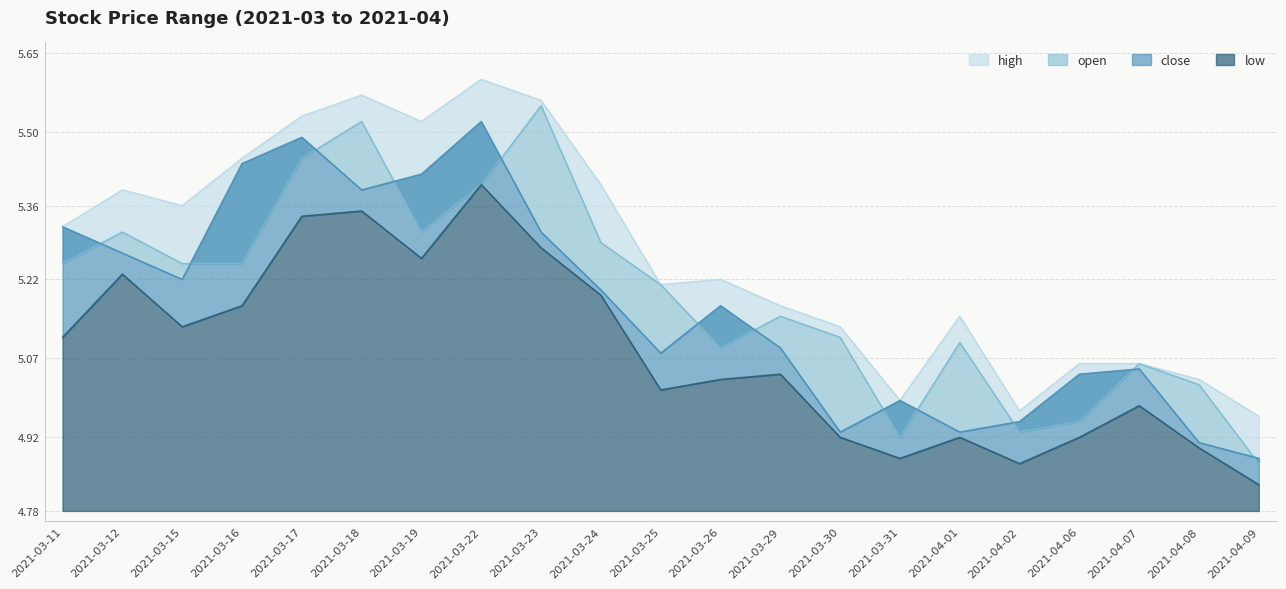

Is the value of close at 2021-03-22 greater than the value of high at 2021-03-11?

Yes